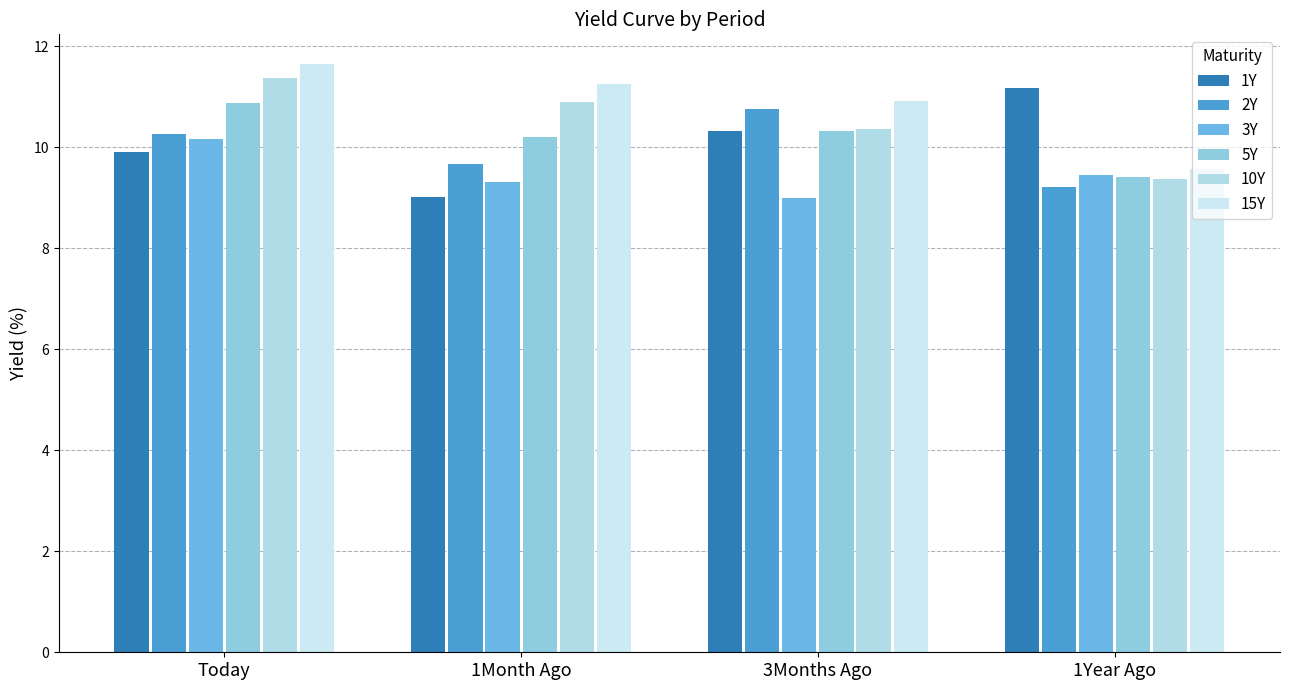

Reading left to right, transcribe all the data shown in this chart.

1Y: 9.9	9.0	10.3	11.2
2Y: 10.2	9.7	10.8	9.2
3Y: 10.2	9.3	9.0	9.4
5Y: 10.9	10.2	10.3	9.4
10Y: 11.4	10.9	10.4	9.4
15Y: 11.7	11.2	10.9	9.6